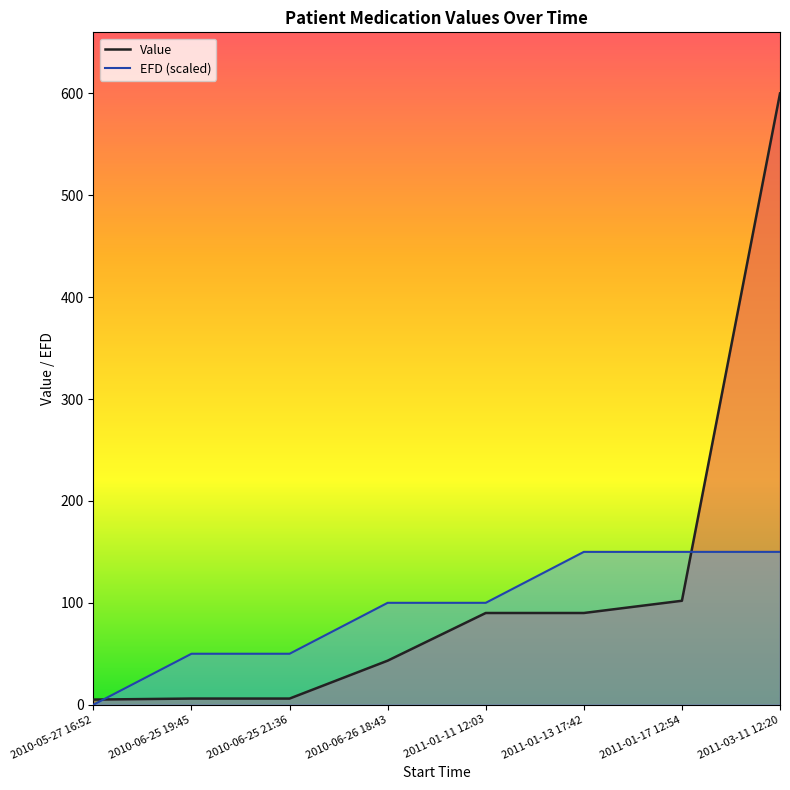

Which series ends up on top after the final intersection of EFD (scaled) and Value?

Value